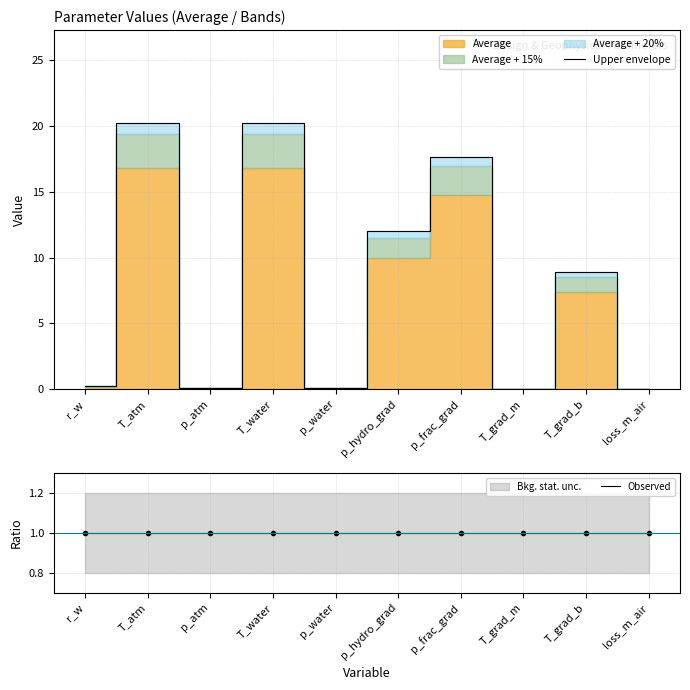

At loss_m_air, list the series in order from largest to smallest.

Observed, Upper envelope